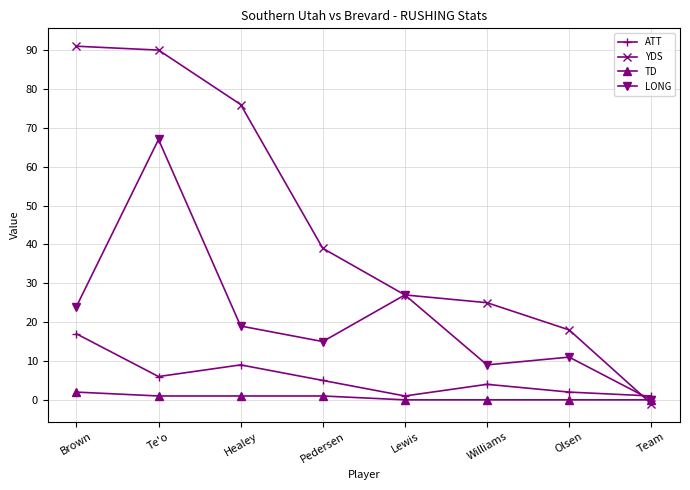

What is the greatest value displayed?

91